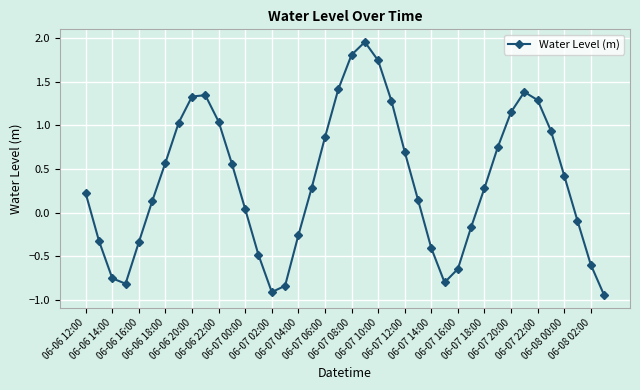

What is the difference between the maximum and minimum values?

2.9